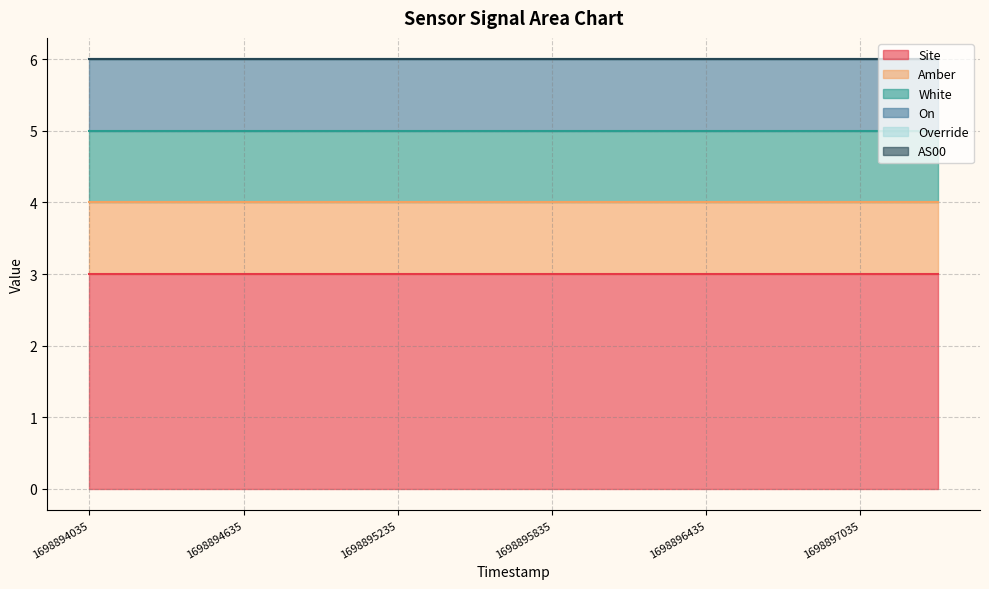

What is the maximum value shown in the chart?

3